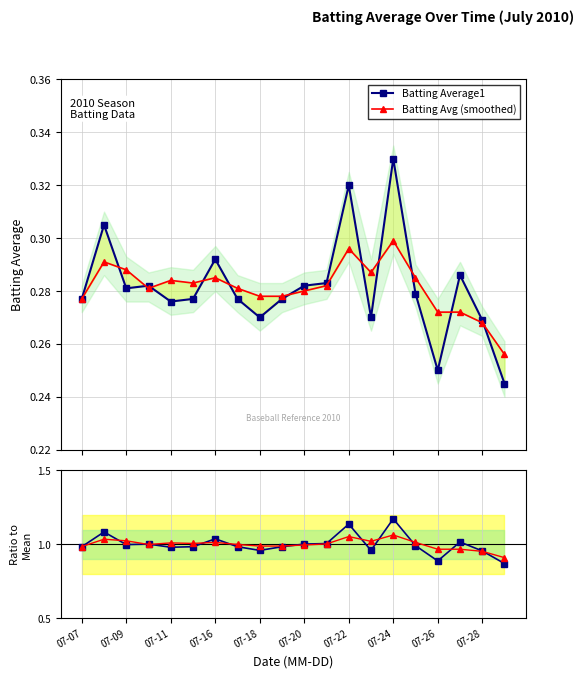

What are all the series names shown in the legend?

Batting Average1, Batting Avg (smoothed)